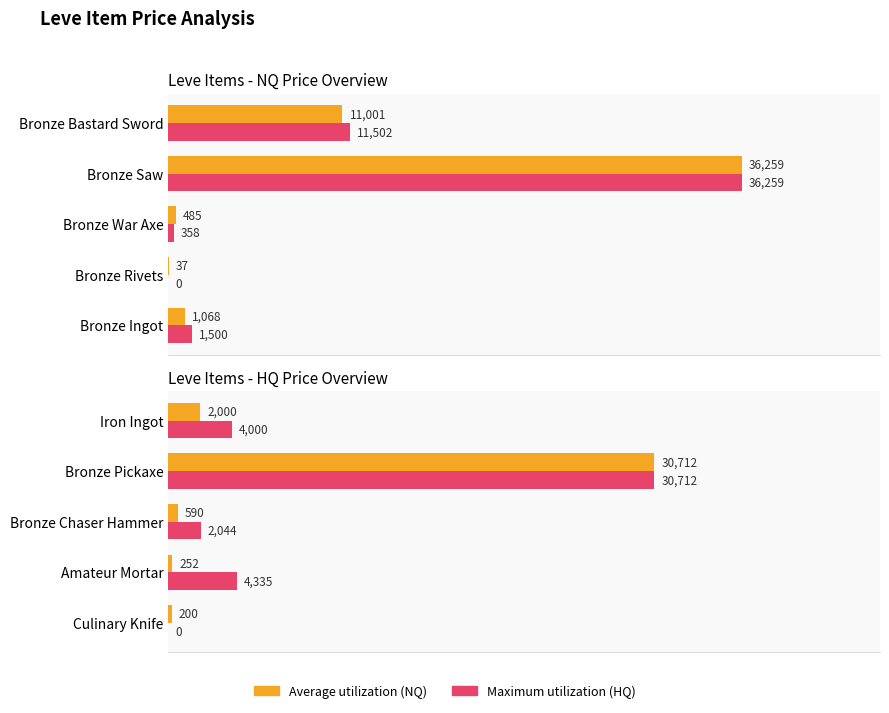

How many groups of bars are there?

5